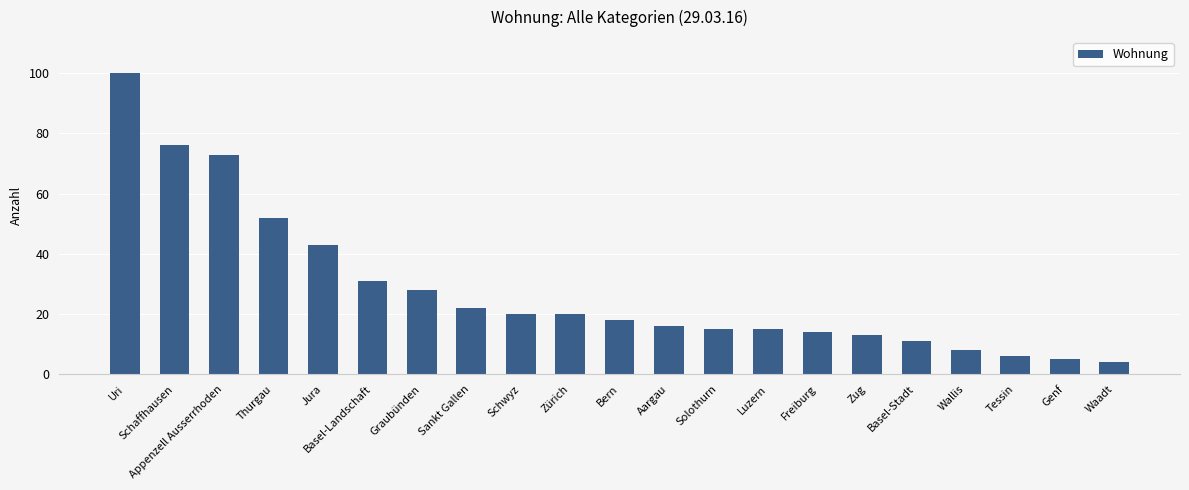

Which label corresponds to the largest value in the chart?

Uri